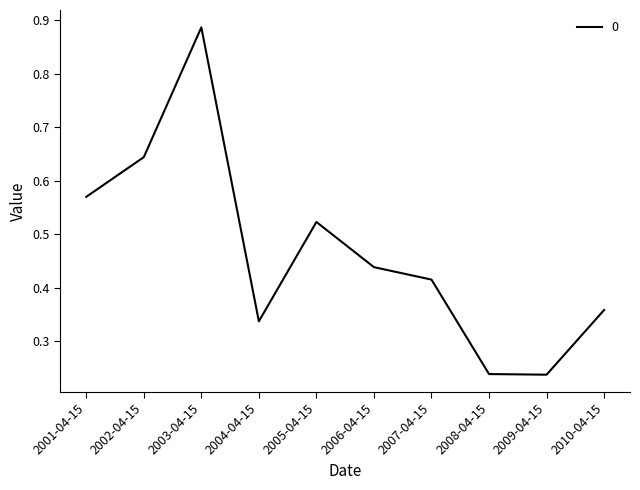

How many interior local valleys (lower than both neighbors) does the data have?

2